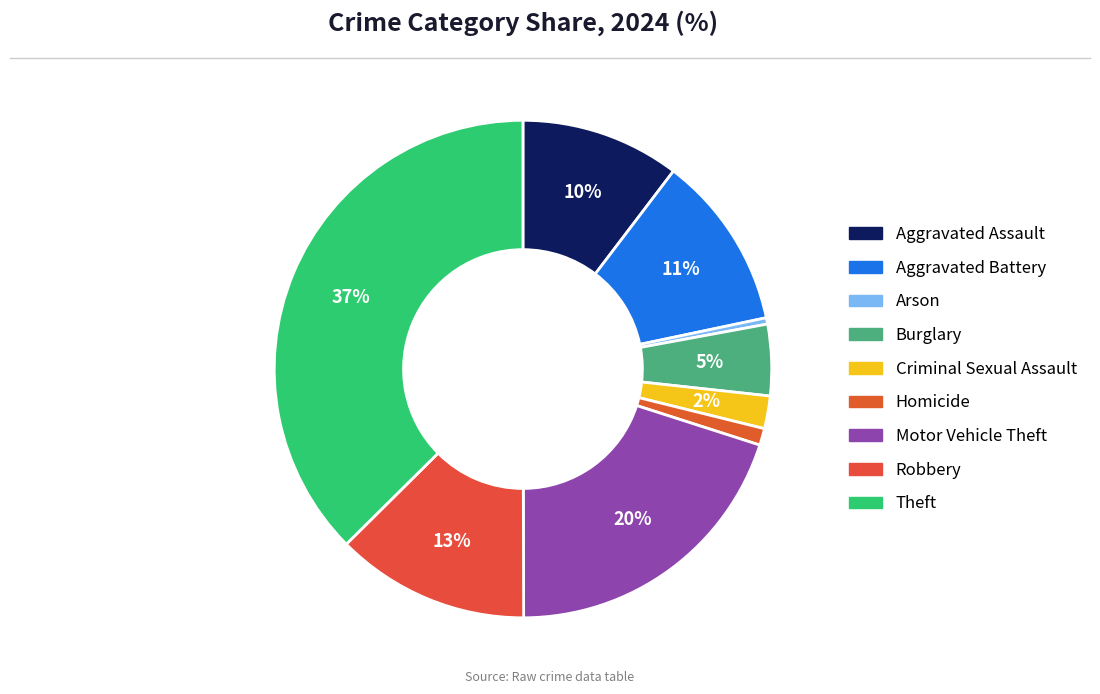

What portion of the pie excludes Robbery?

87.4%